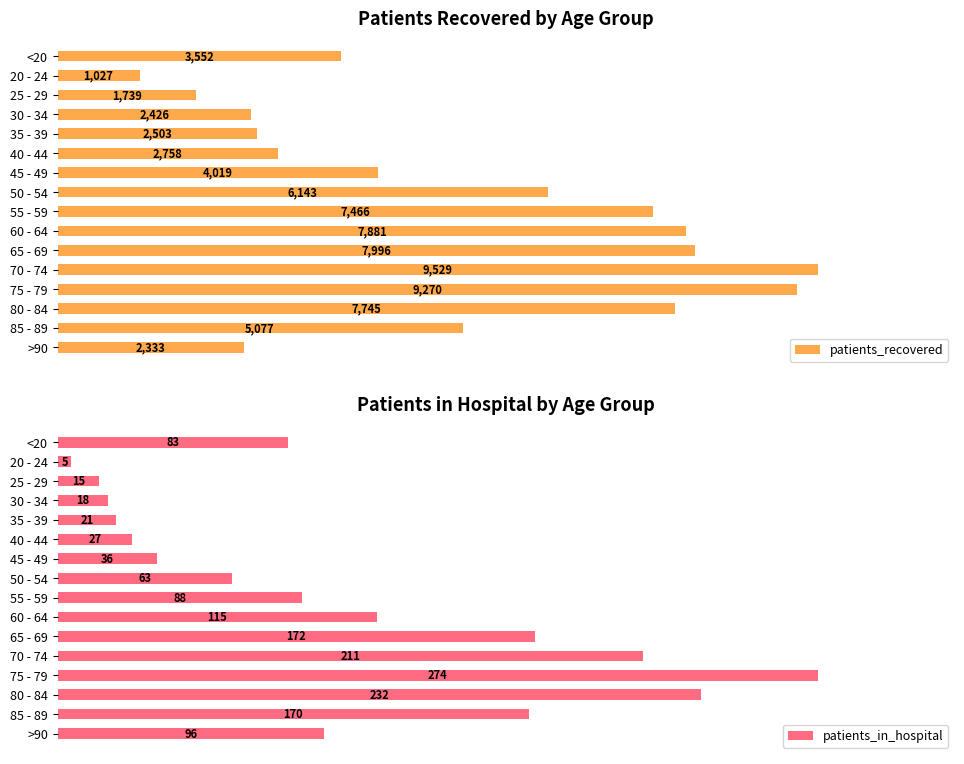

At which label does patients_recovered reach its peak?

70 - 74